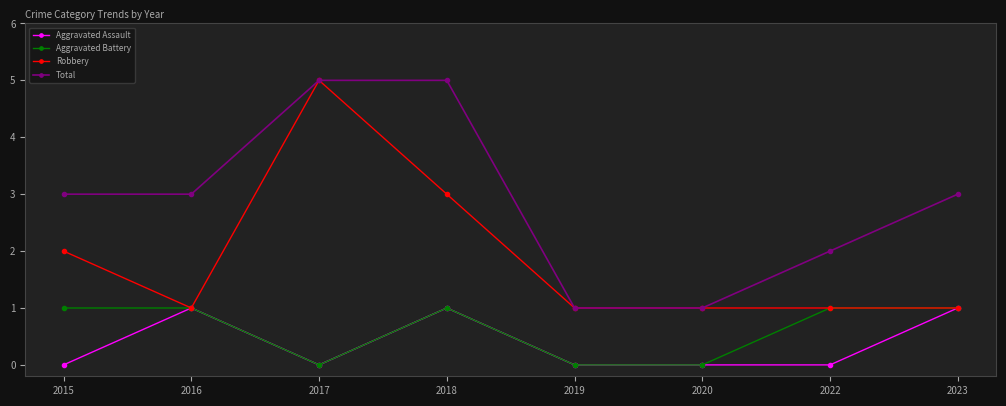

What is the value of the Aggravated Assault point at the 8th from the left?

1